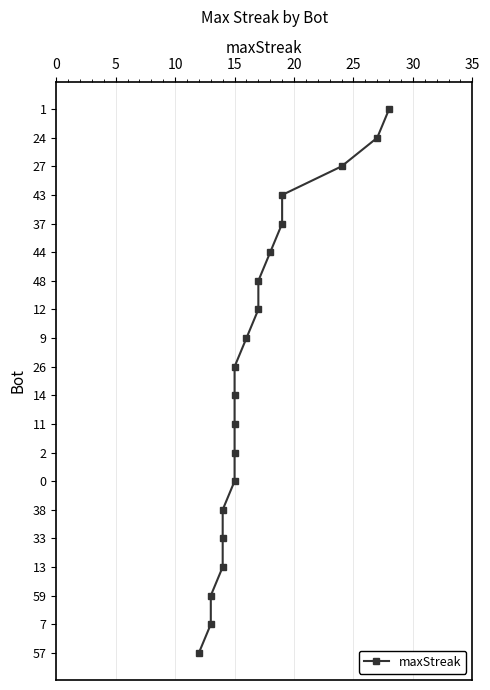

Count the number of values greater than 10.

9